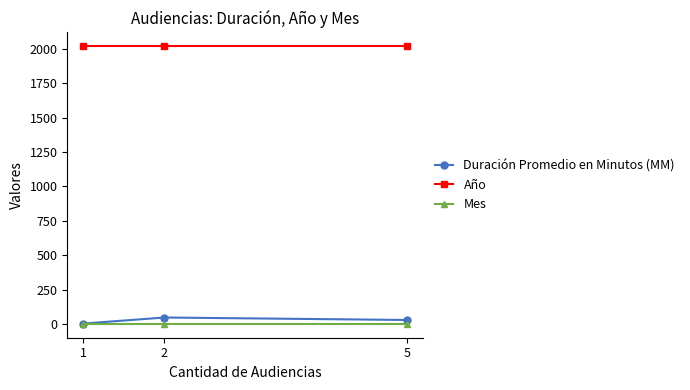

Rank the series at 5 from lowest to highest value.

Mes, Duración Promedio en Minutos (MM), Año